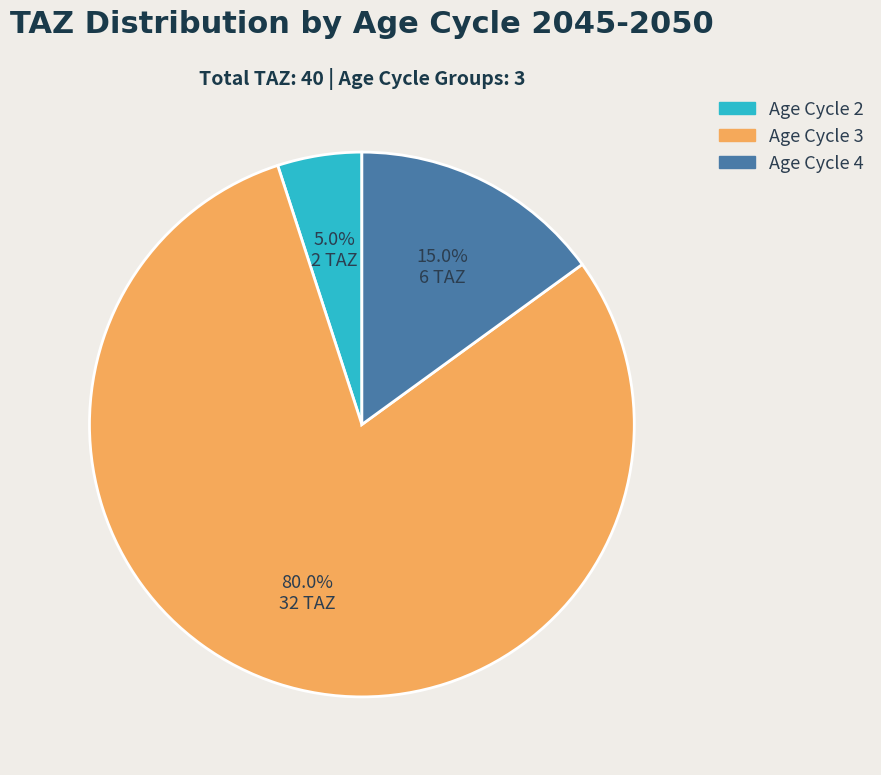

What percentage is NOT represented by Age Cycle 3?

20.0%